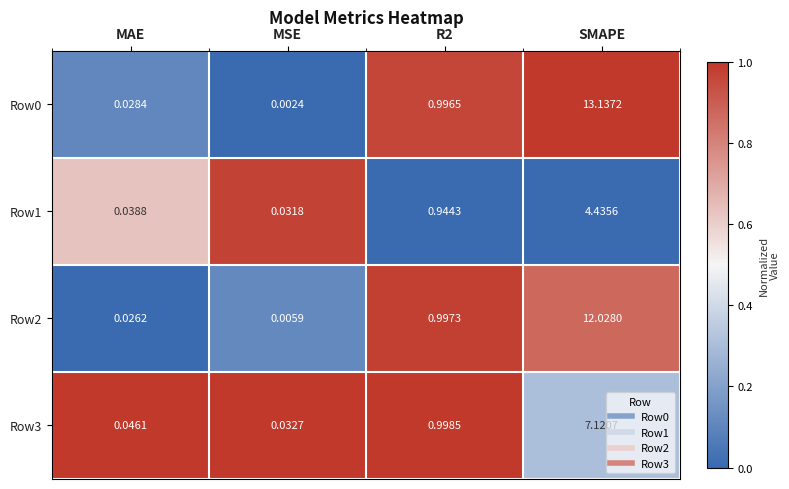

Is the value of Row2 at R2 greater than the value of Row0 at MSE?

Yes